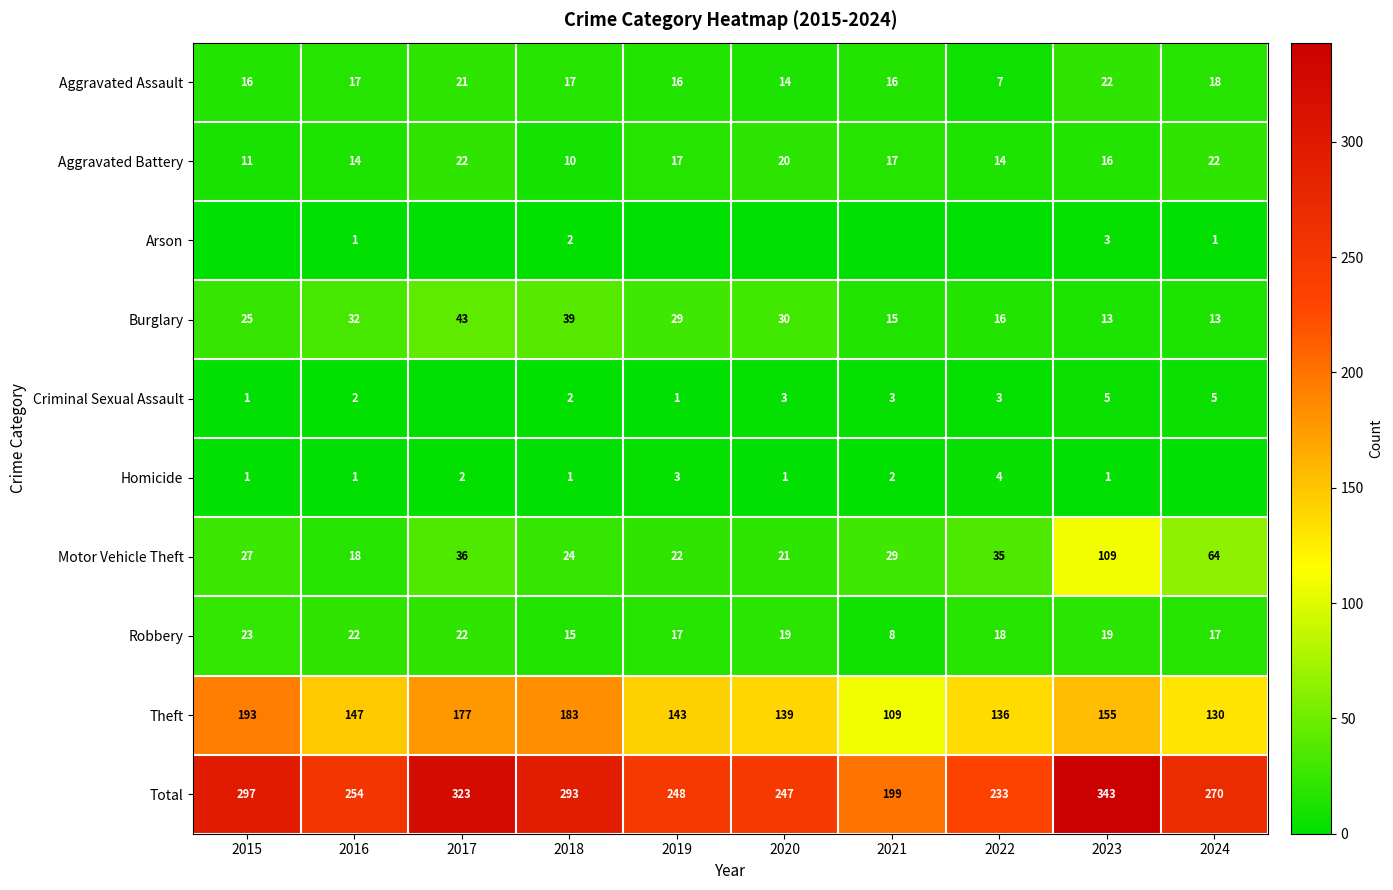

What is the sum of all Burglary values?

255